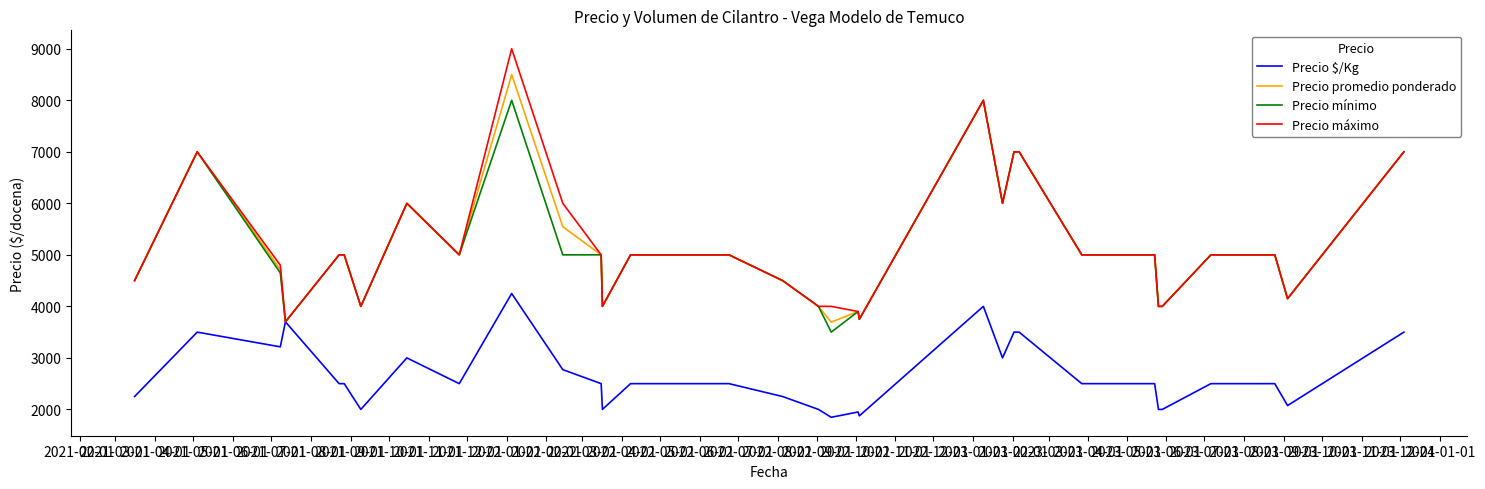

What is the minimum value for Precio promedio ponderado?

3694.0